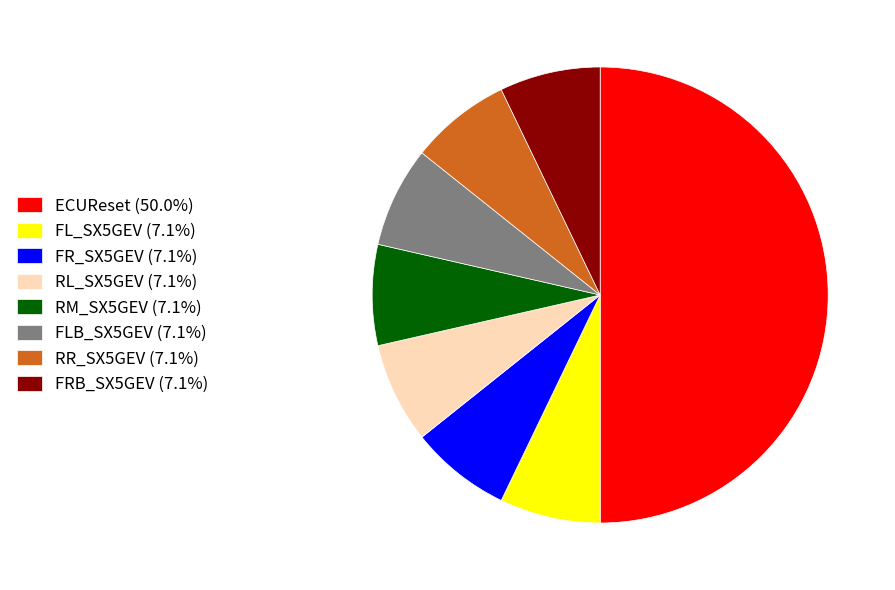

Do FLB_SX5GEV (7.1%) and RL_SX5GEV (7.1%) together represent more than half of the pie?

No